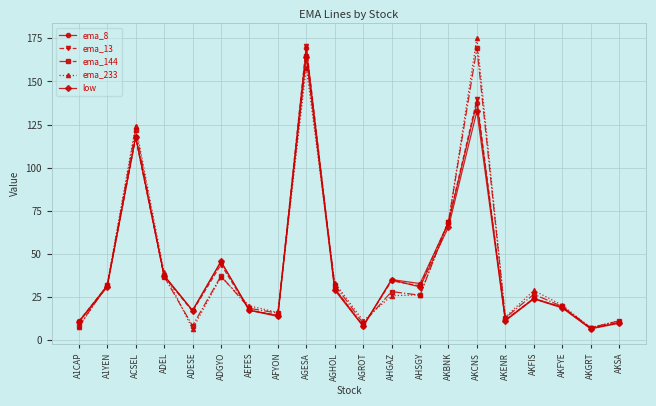

True or false: ema_233 has a value of 17.5 at AKBNK.

False